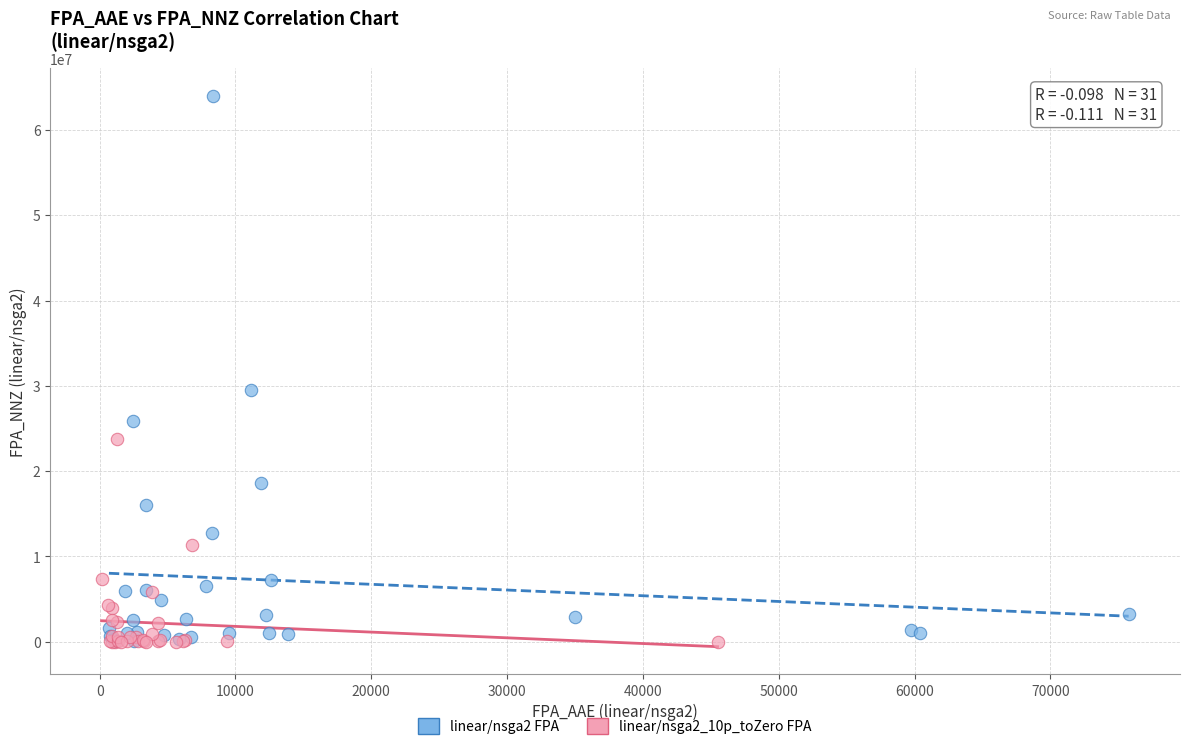

Which series reaches the maximum Y coordinate?

linear/nsga2 FPA